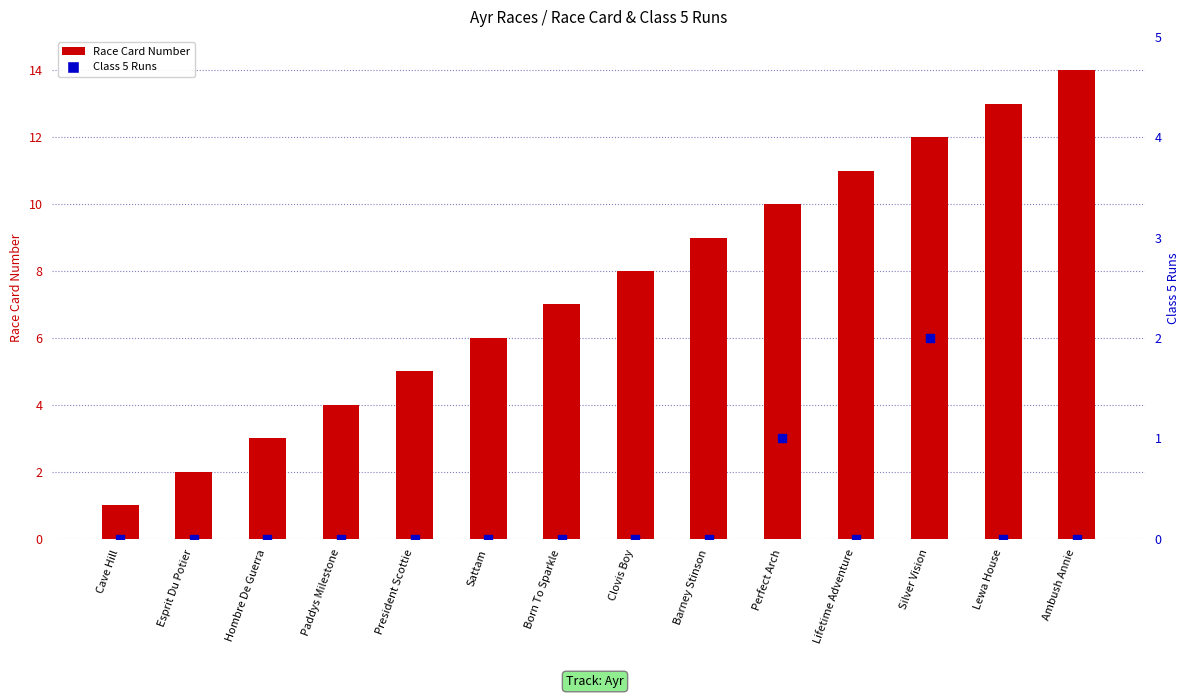

At how many categories does at least one series exceed 12?

2